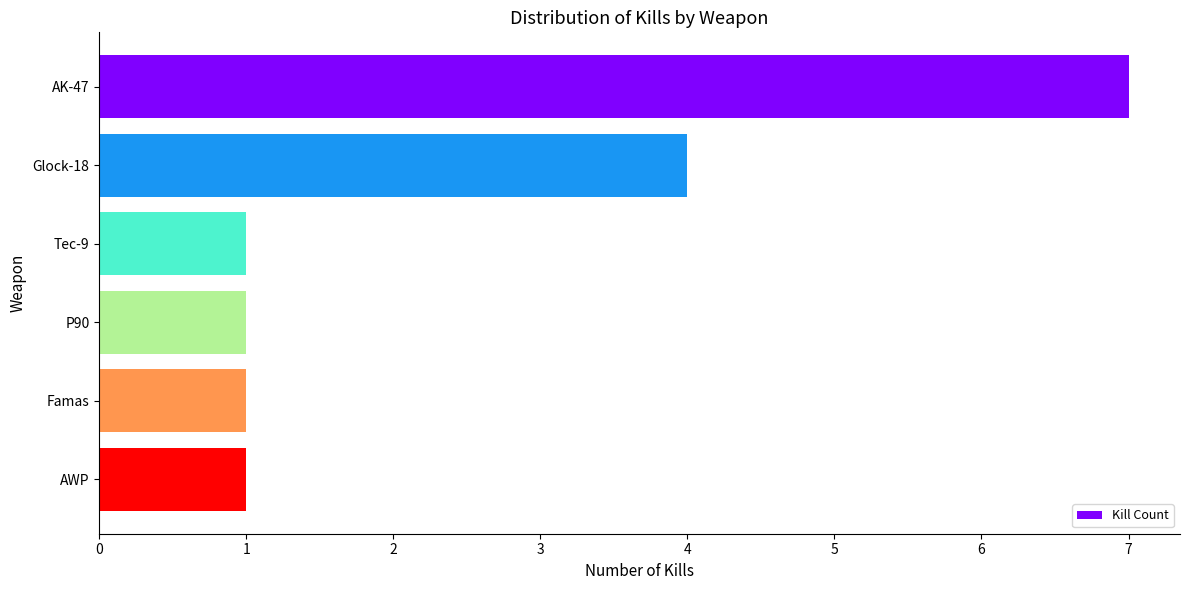

Reading top to bottom, list all the values displayed in this chart.

AK-47=7	Glock-18=4	Tec-9=1	P90=1	Famas=1	AWP=1